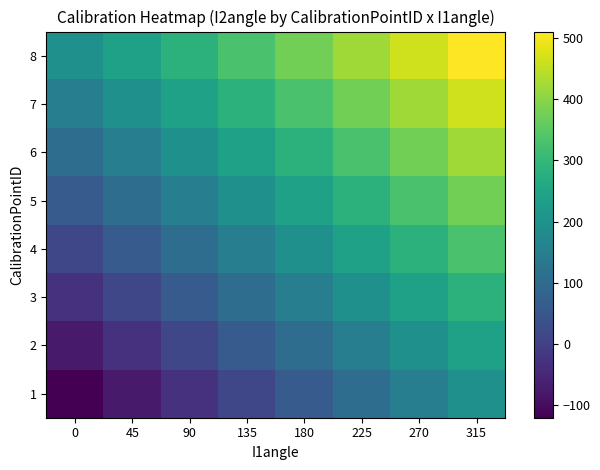

What is the difference between the highest and lowest values at 225?

315